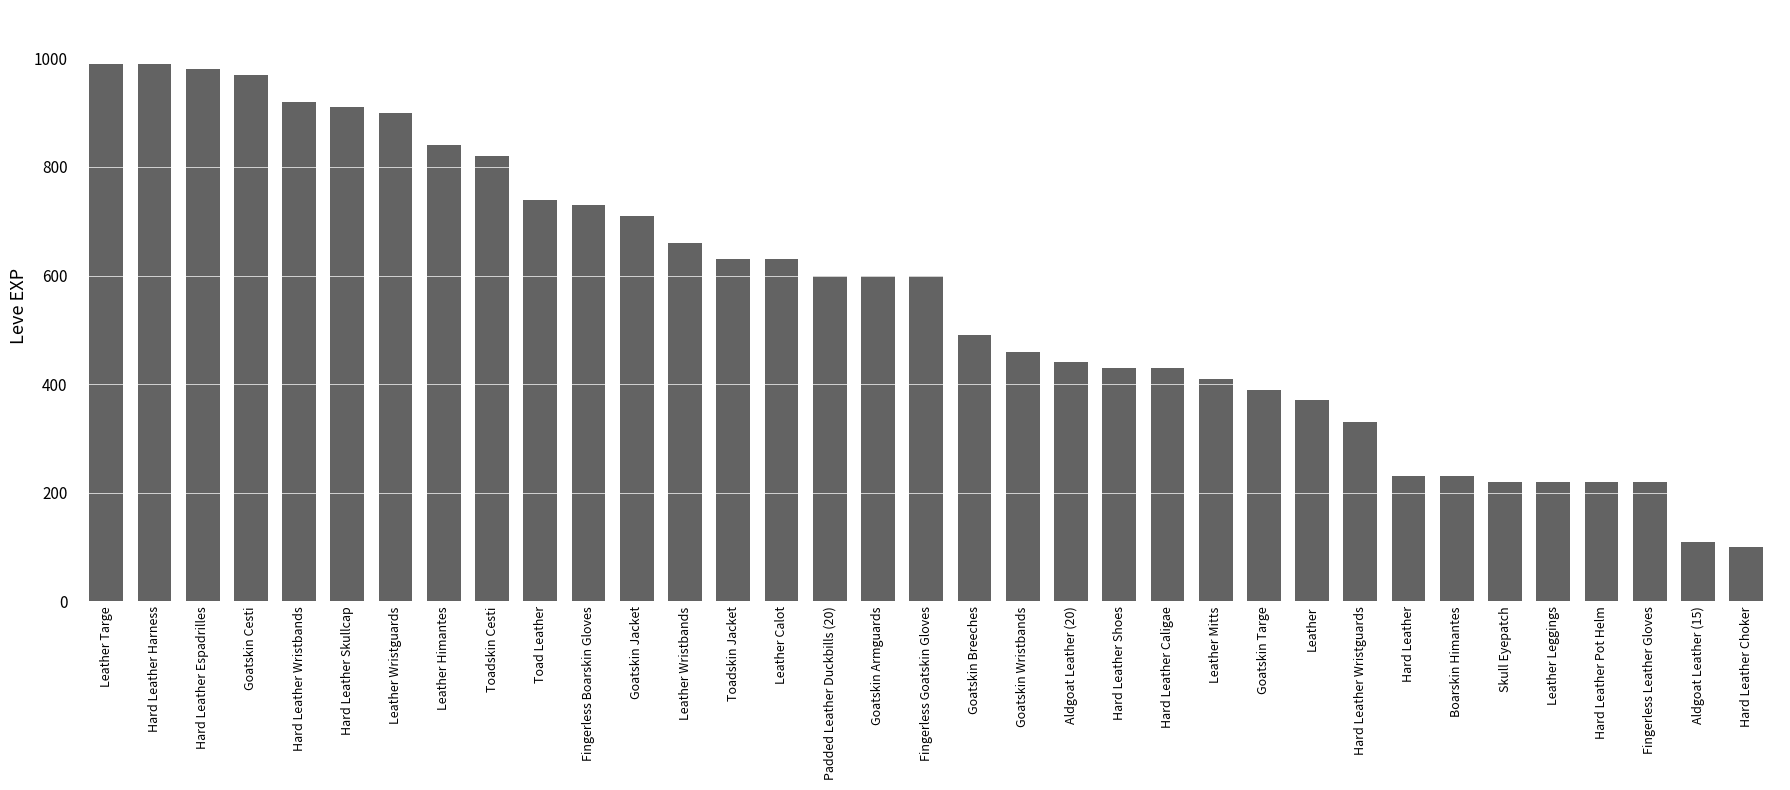

How many series are shown in this chart?

1